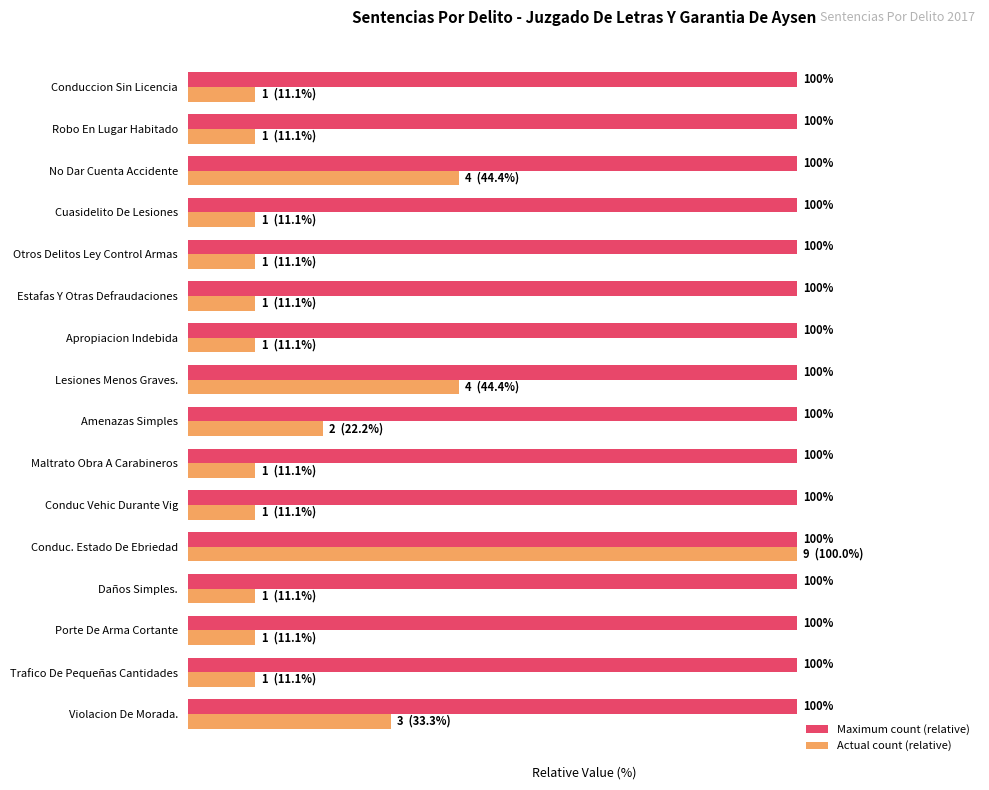

Is the value of Actual count (relative) at Robo En Lugar Habitado greater than the value of Maximum count (relative) at Violacion De Morada.?

No